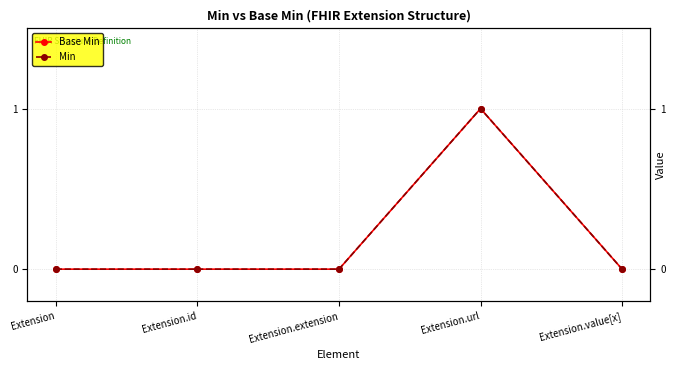

At Extension.value[x], list the series in order from smallest to largest.

Base Min, Min